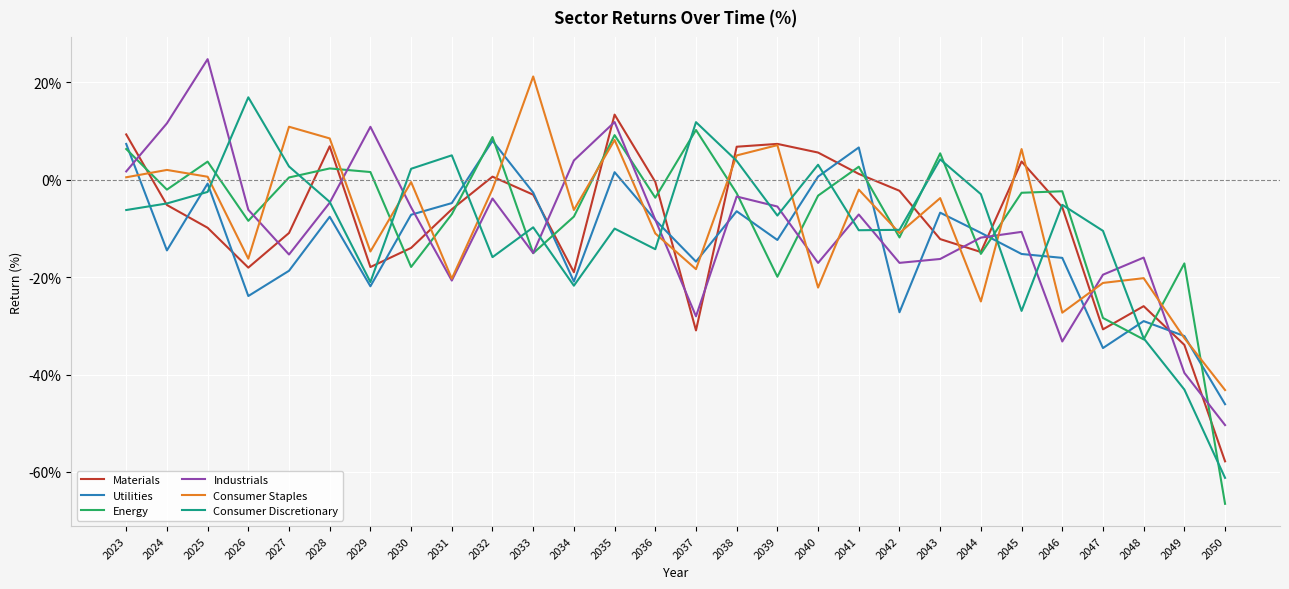

At which label does Utilities first exceed -10?

2023